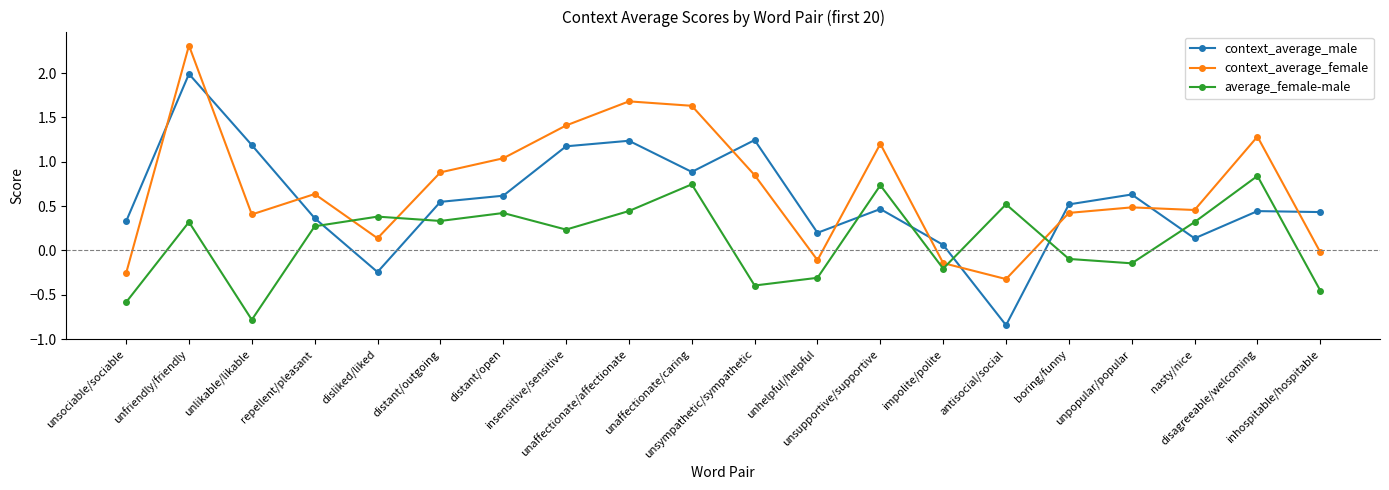

How many lines are shown in the chart?

3